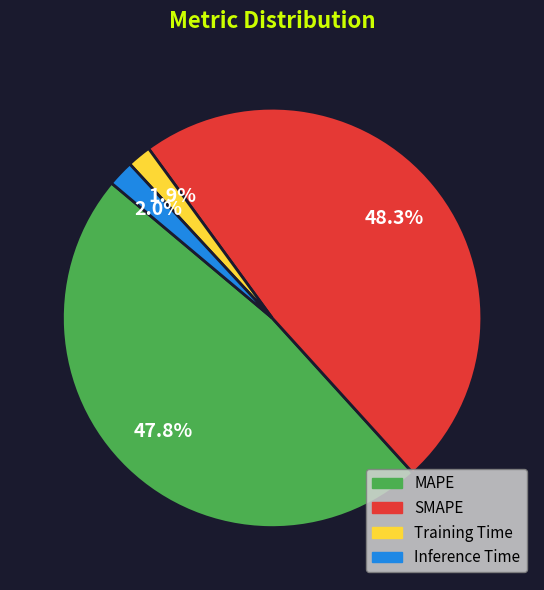

Does any single category account for the majority?

No